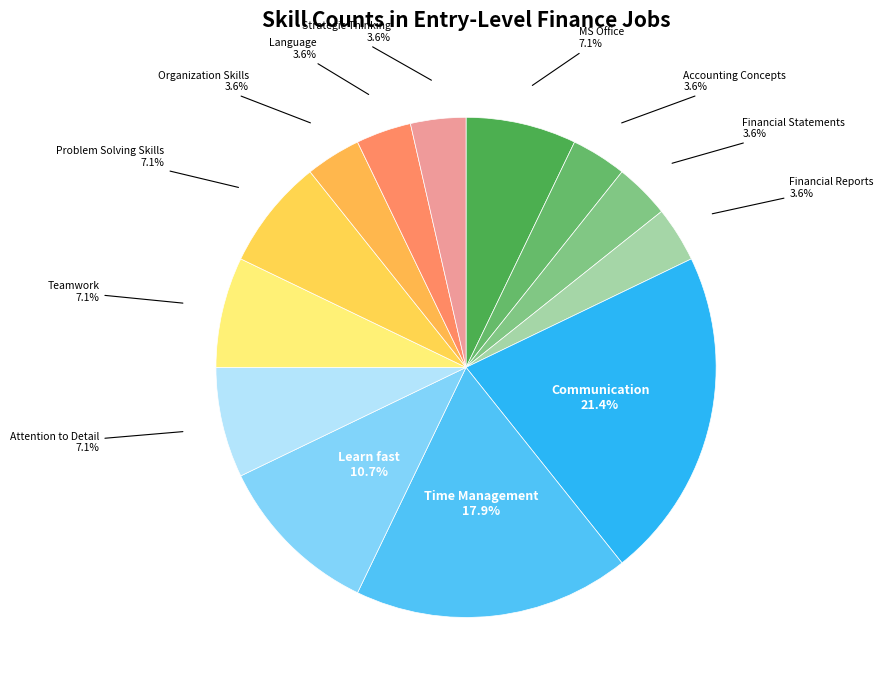

To the nearest percent, what is the combined percentage of Organization Skills and Communication?

25%